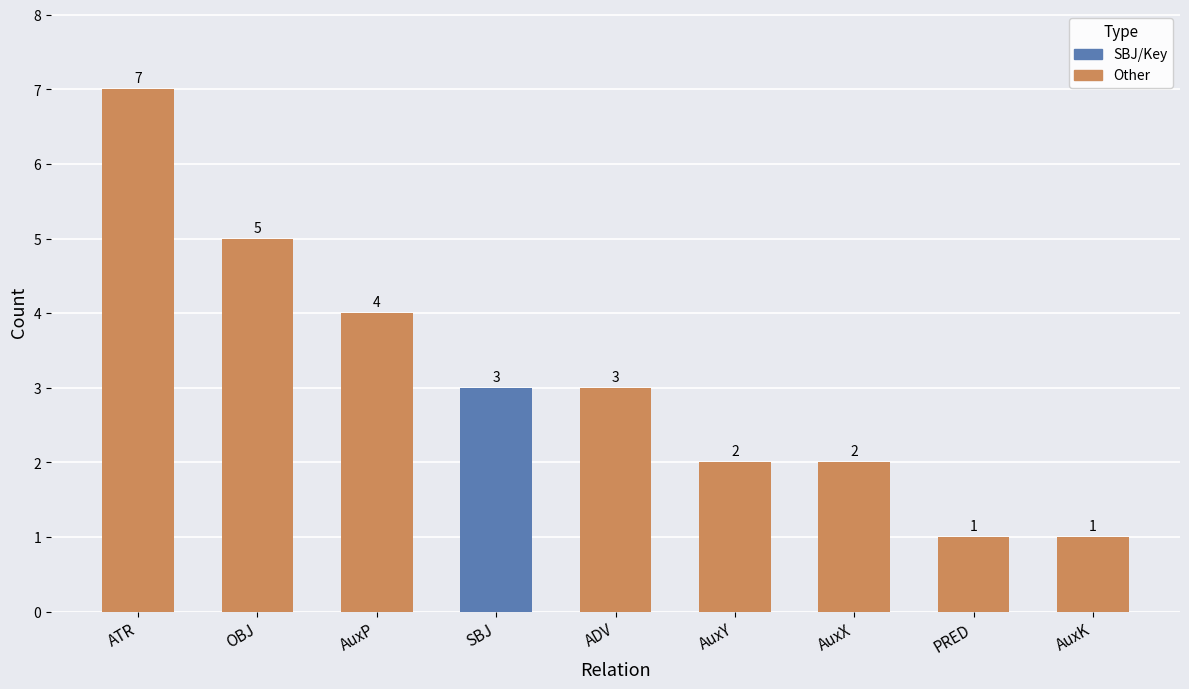

Reading left to right, transcribe all the data shown in this chart.

ATR=7	OBJ=5	AuxP=4	SBJ=3	ADV=3	AuxY=2	AuxX=2	PRED=1	AuxK=1